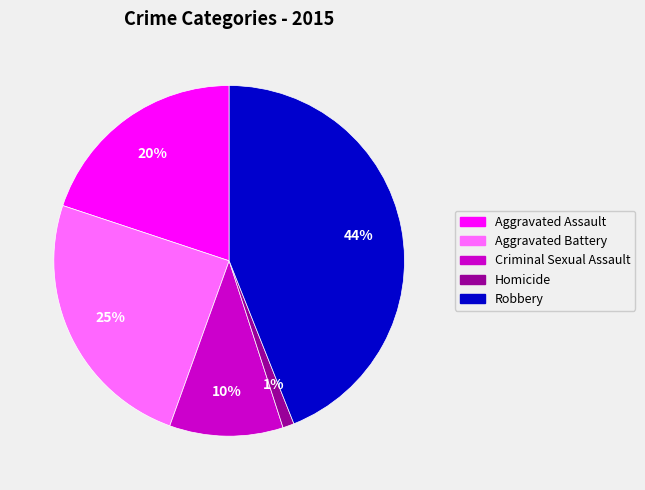

Does any single category account for the majority?

No